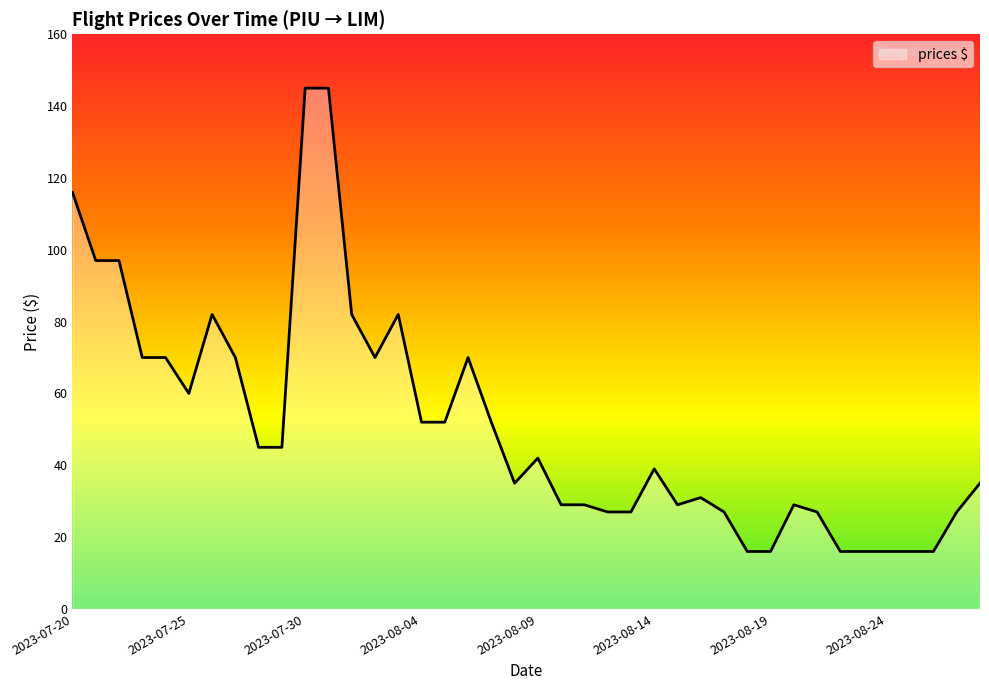

What is the smallest value displayed?

16